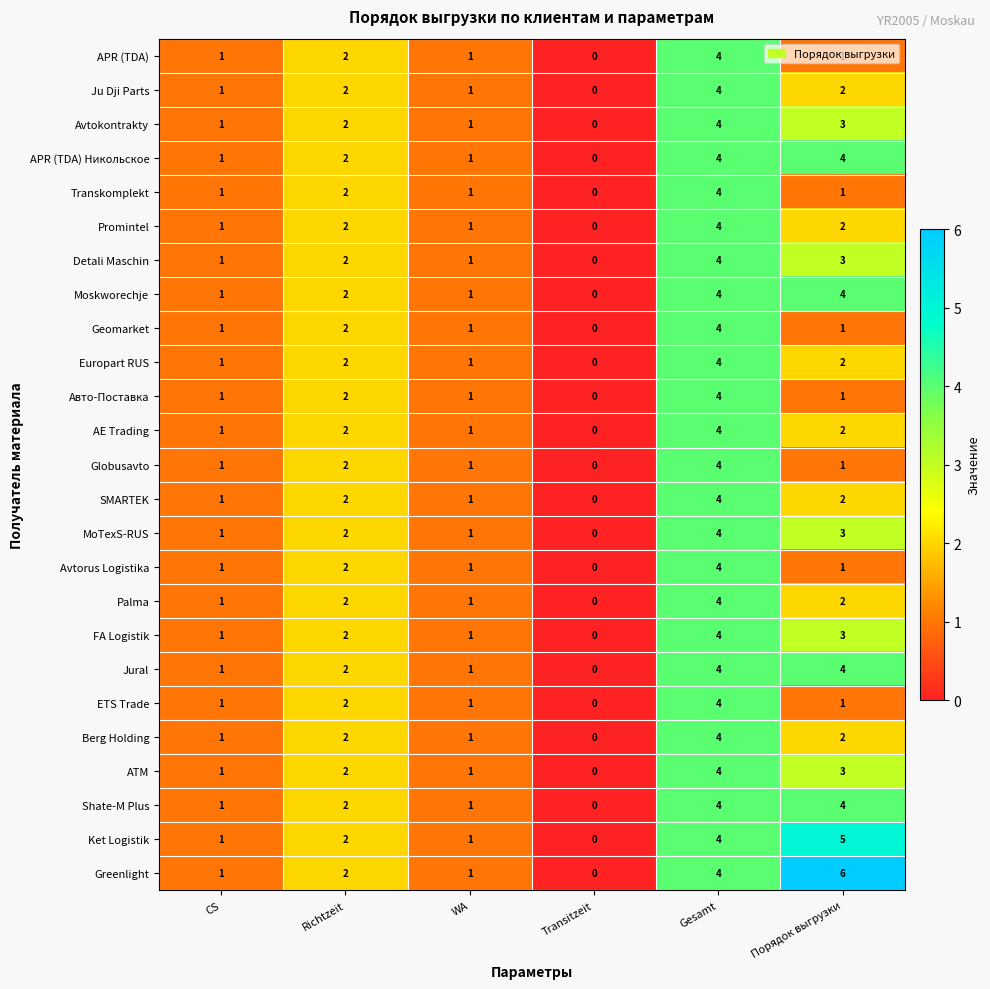

What is the difference between the maximum and minimum values in the Berg Holding series?

4